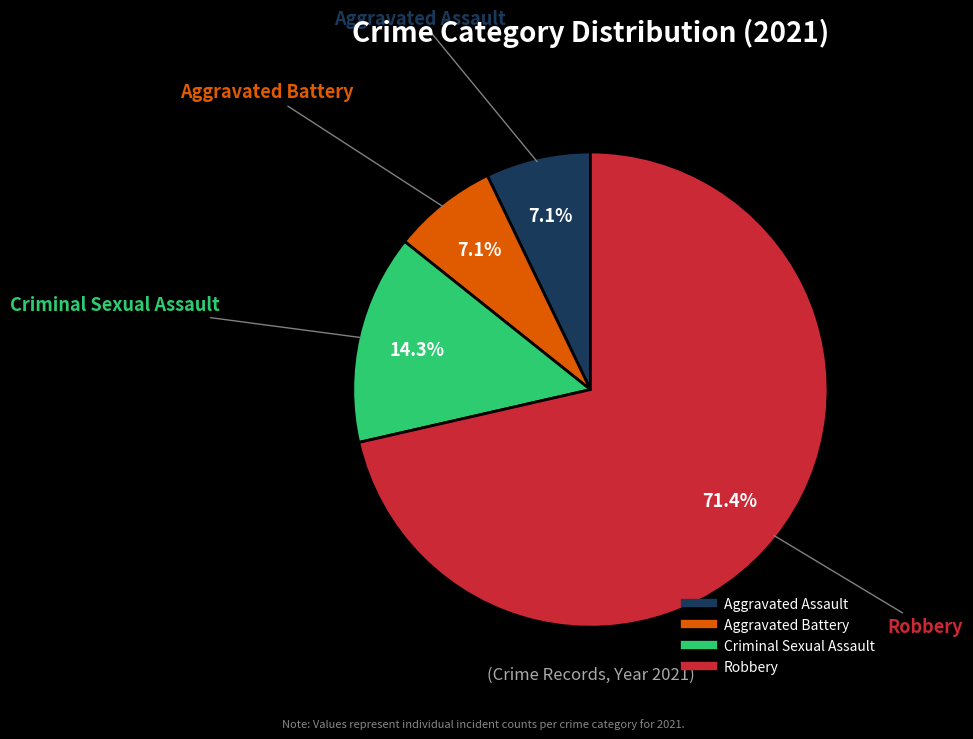

Is there a majority slice in this chart?

Yes